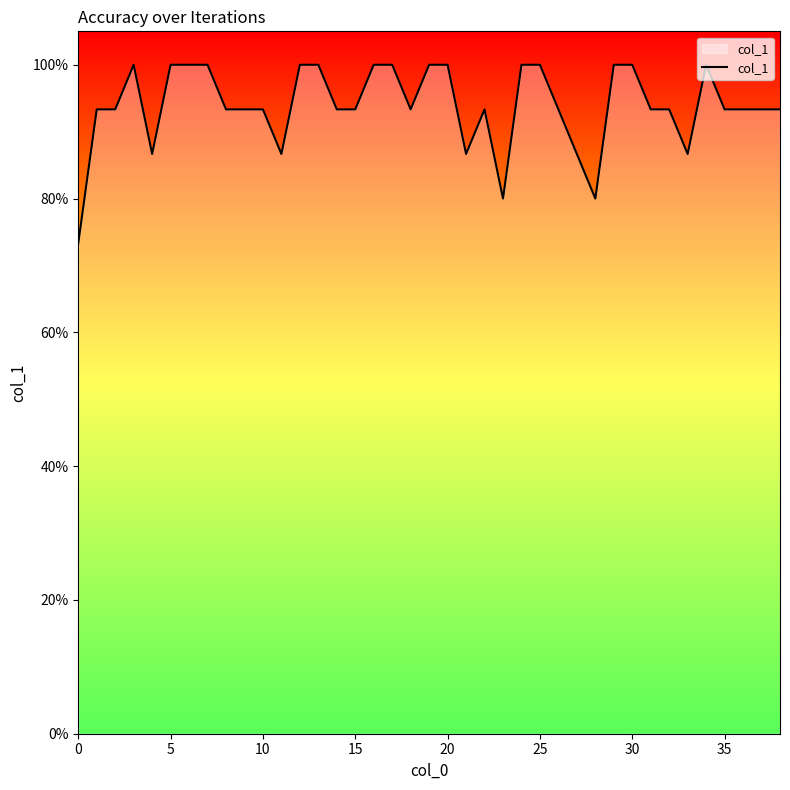

What is the value of the 13th point from the left?

1.0